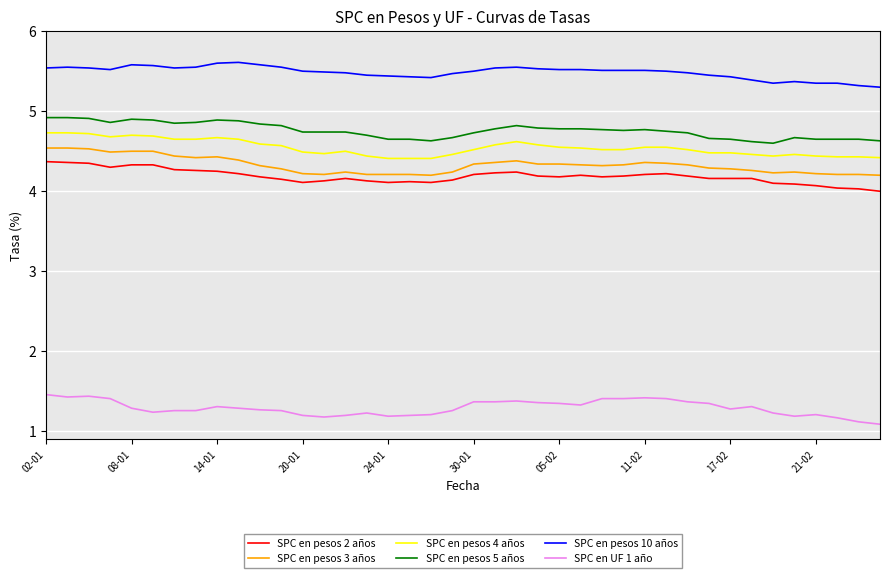

How many lines are shown in the chart?

6